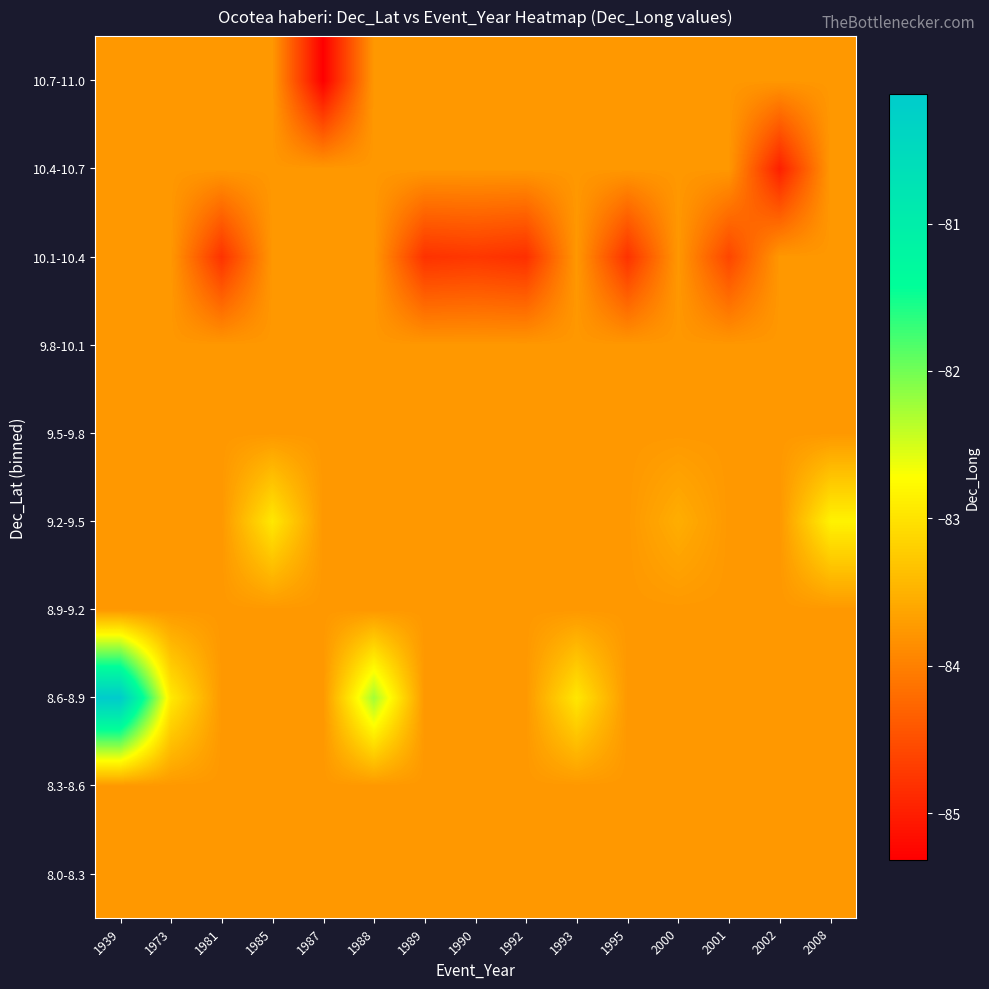

How many distinct data groups are displayed?

10